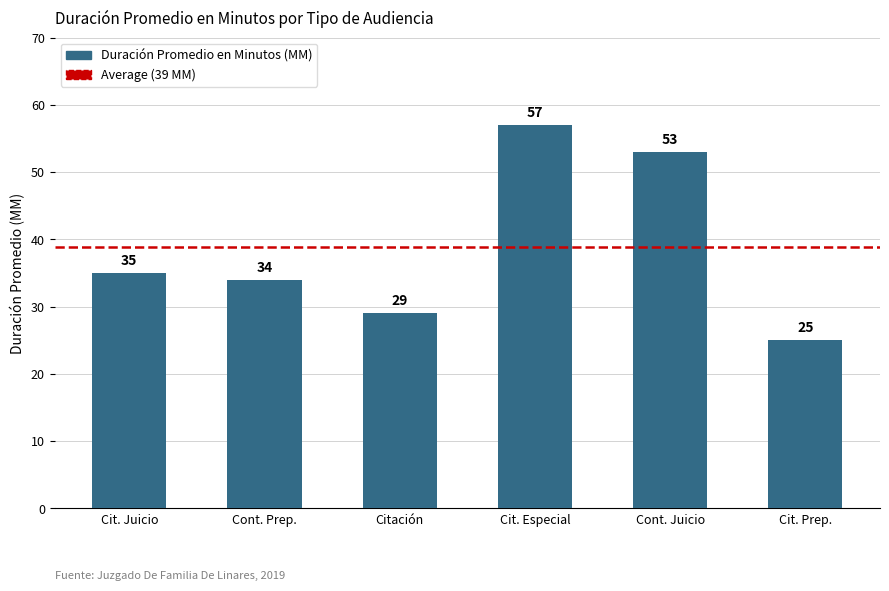

Are the bars horizontal?

No